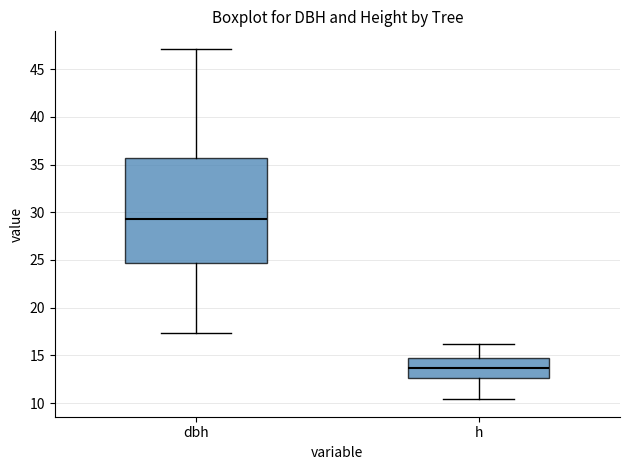

Which box is the tallest, from its lower edge to its upper edge?

dbh